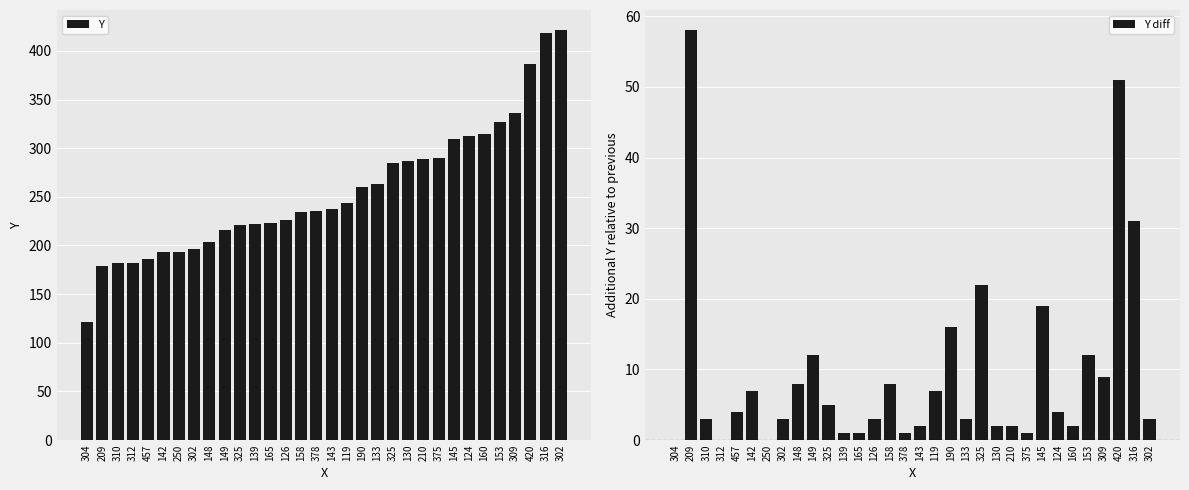

The Y series shows 89 at 133. True or false?

False